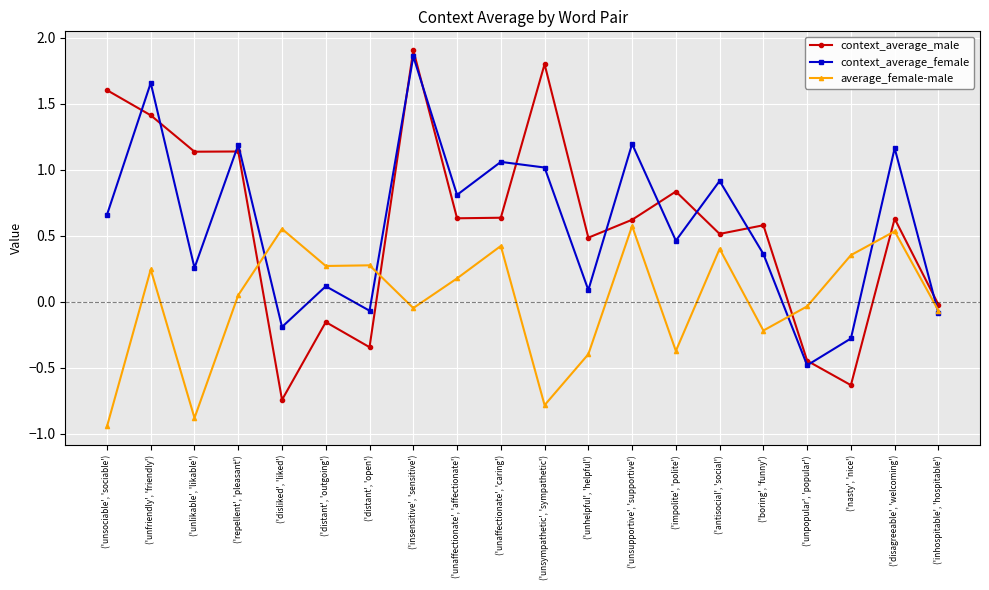

List the series in order of their peak value, highest first.

context_average_male, context_average_female, average_female-male